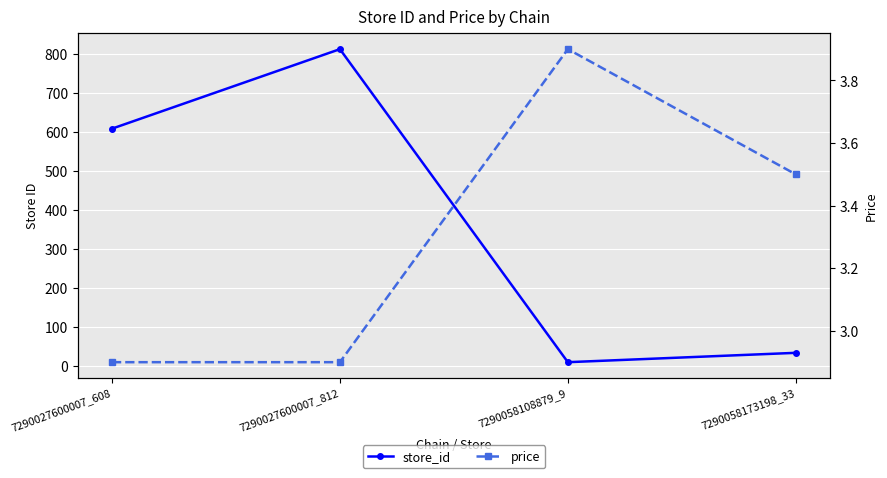

What is the value of the store_id point at the 2nd from the left?

812.0